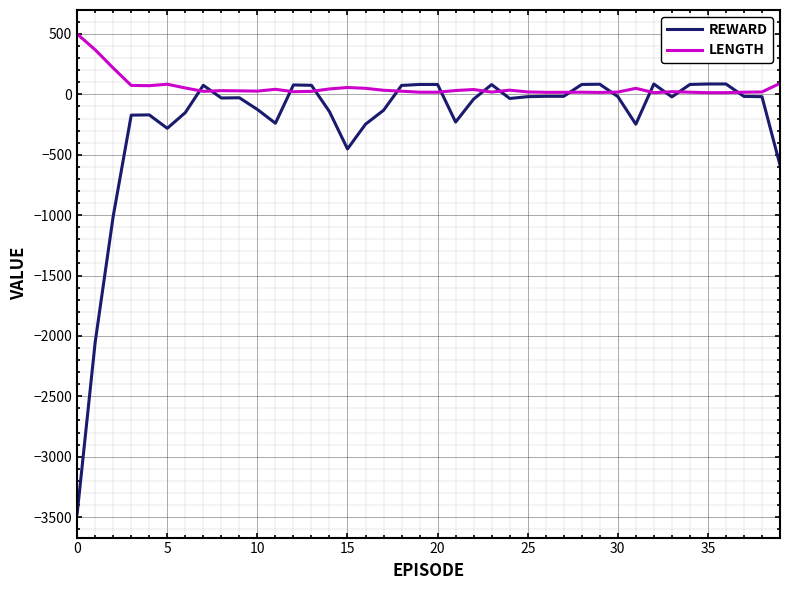

Which series has the largest total across all categories?

LENGTH